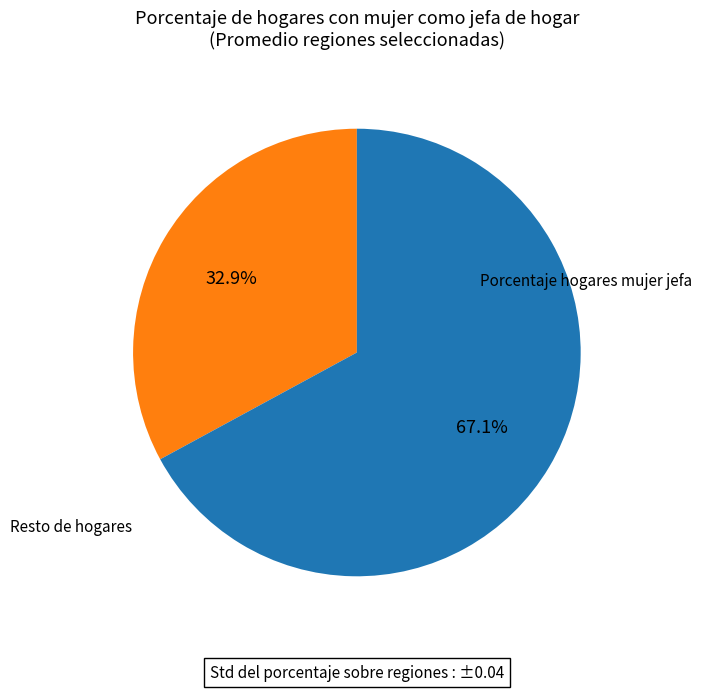

Is there any slice that represents more than half of the pie?

Yes